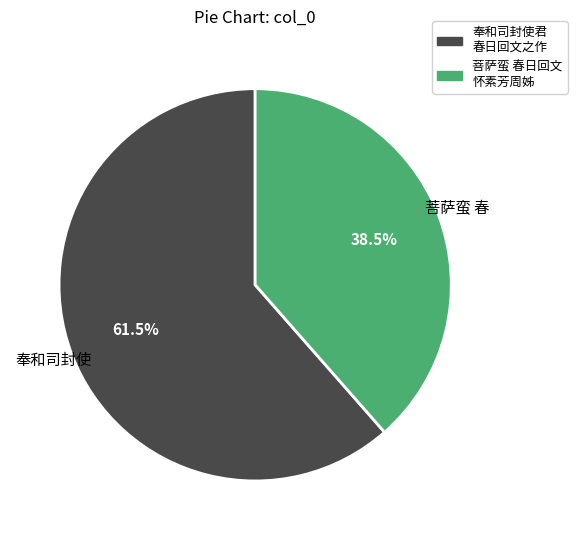

Is there any slice that represents more than half of the pie?

Yes